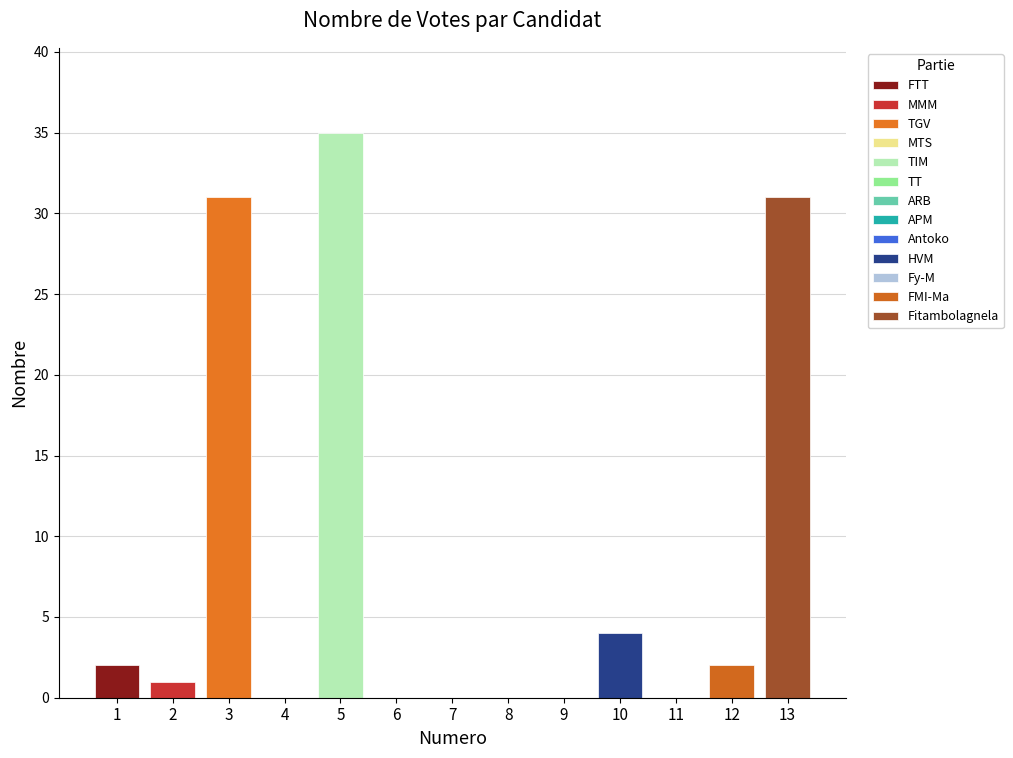

Where does the data first go above 1?

1